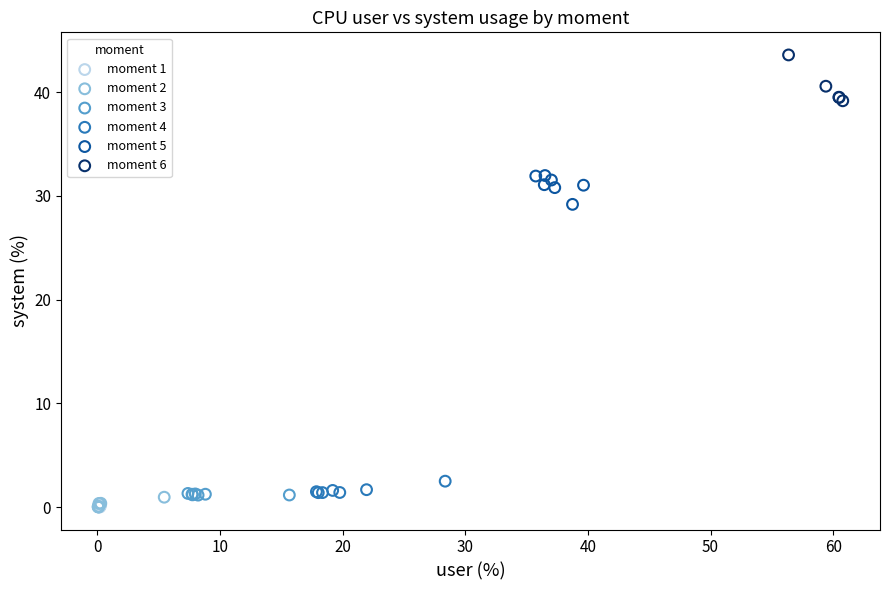

Which series reaches the maximum Y coordinate?

moment 6